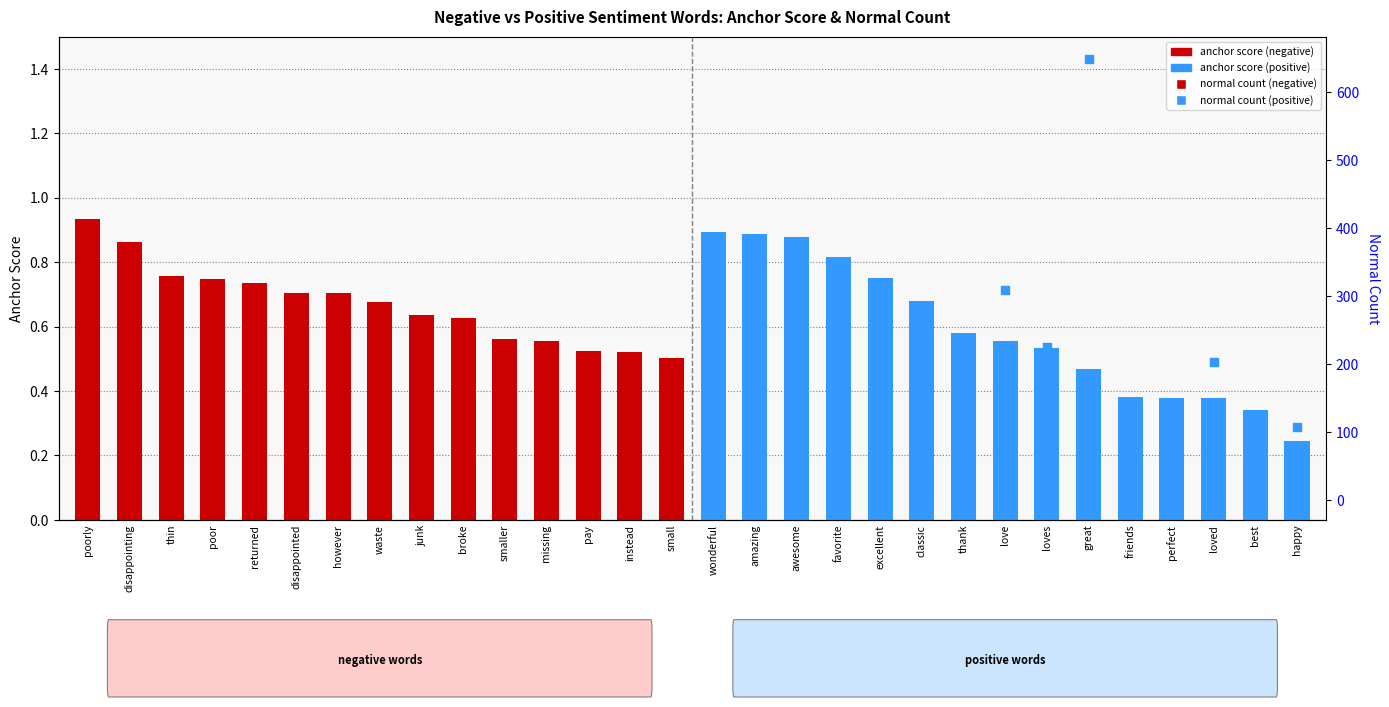

Is the value of anchor score (positive) at broke greater than the value of normal count (negative) at small?

No